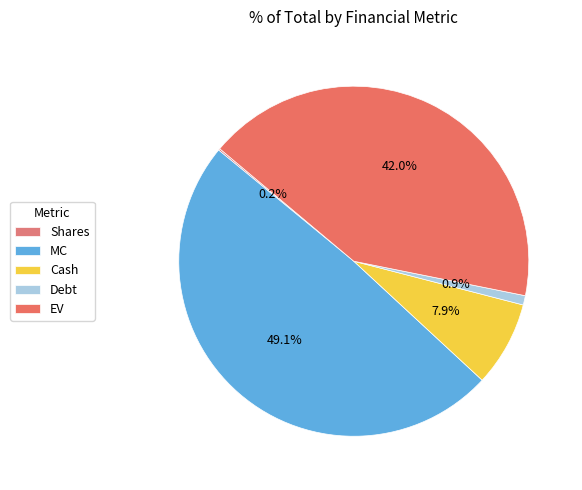

True or false: MC accounts for 61% of the total.

False